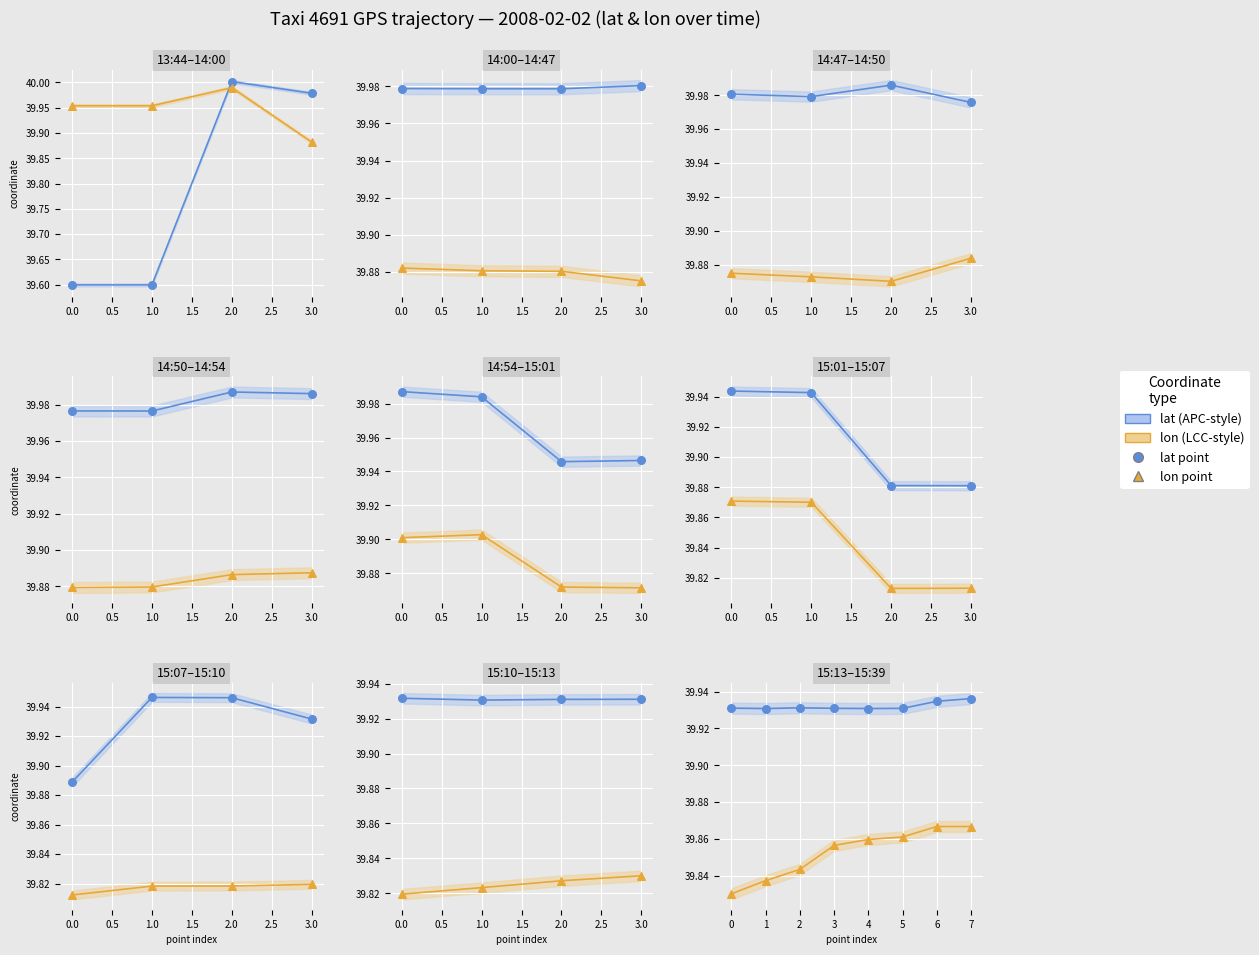

What are all the series names shown in the legend?

lat, lon